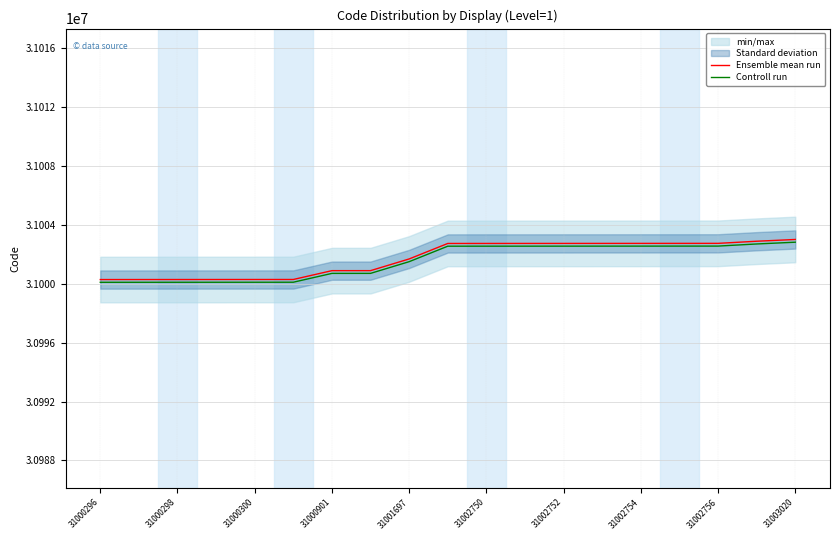

What is the highest value of the Controll run series?

31002834.0